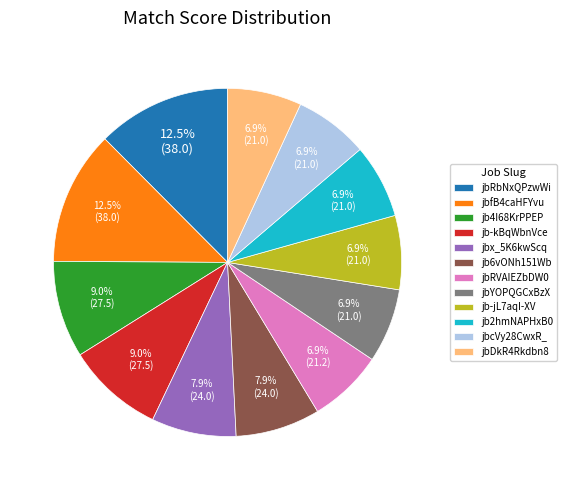

To the nearest percent, what is the average slice percentage?

8%